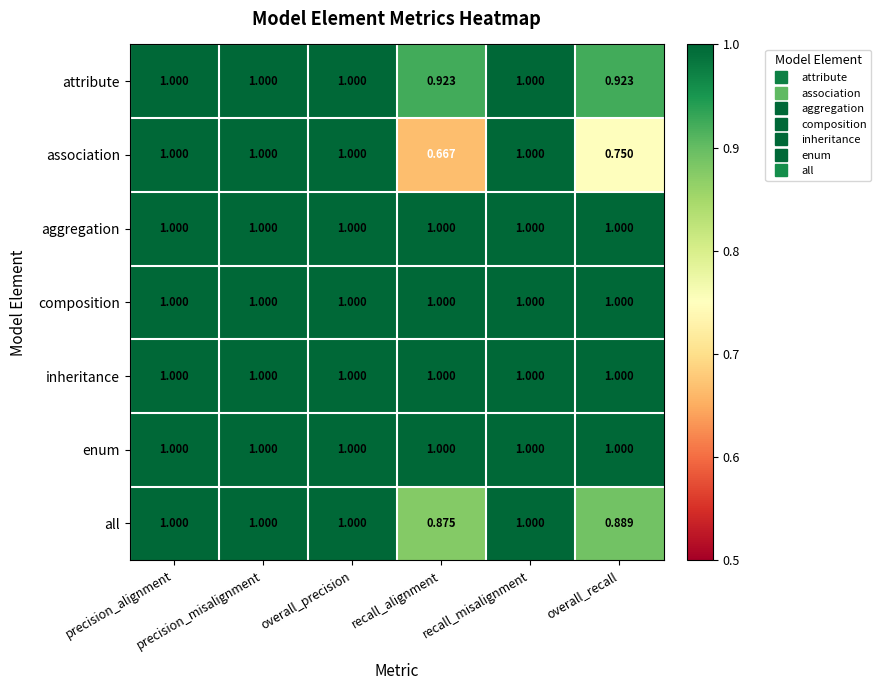

Which series has the largest range (max minus min)?

association